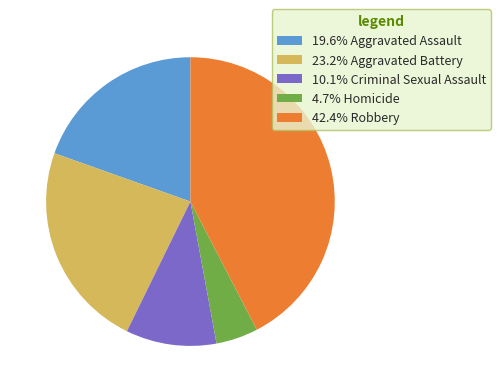

Does any single category account for the majority?

No